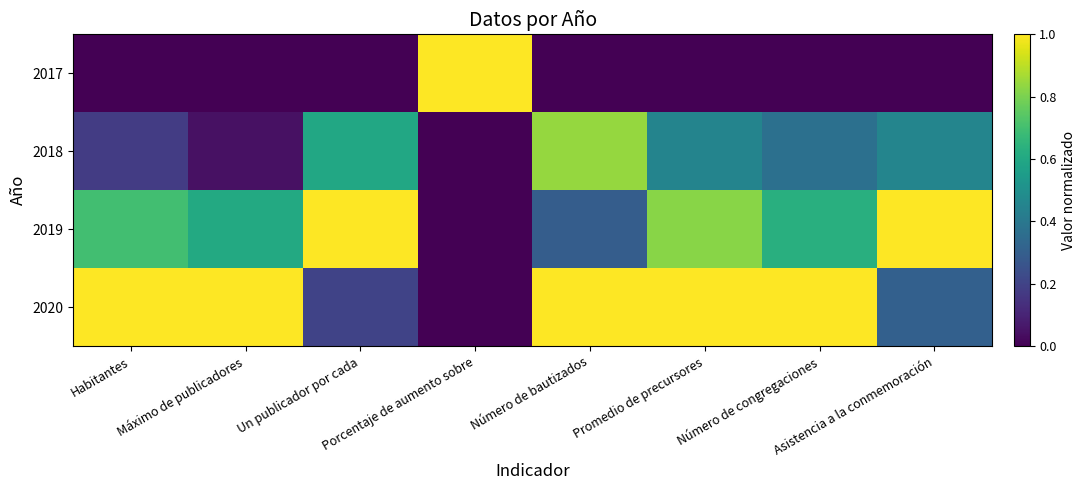

Which series has the largest range (max minus min)?

2017